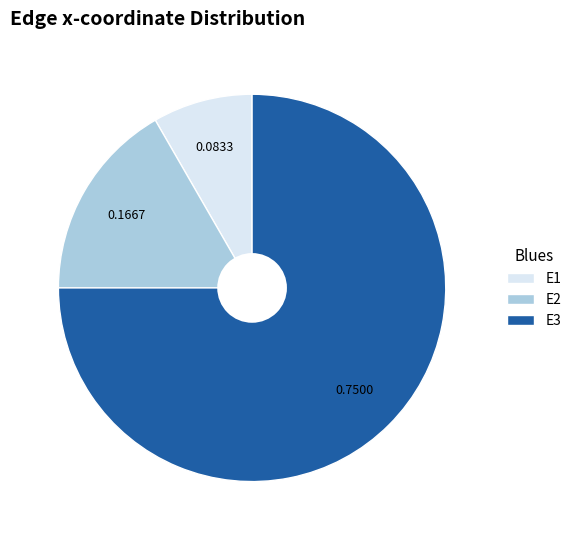

Is there any slice that represents more than half of the pie?

Yes